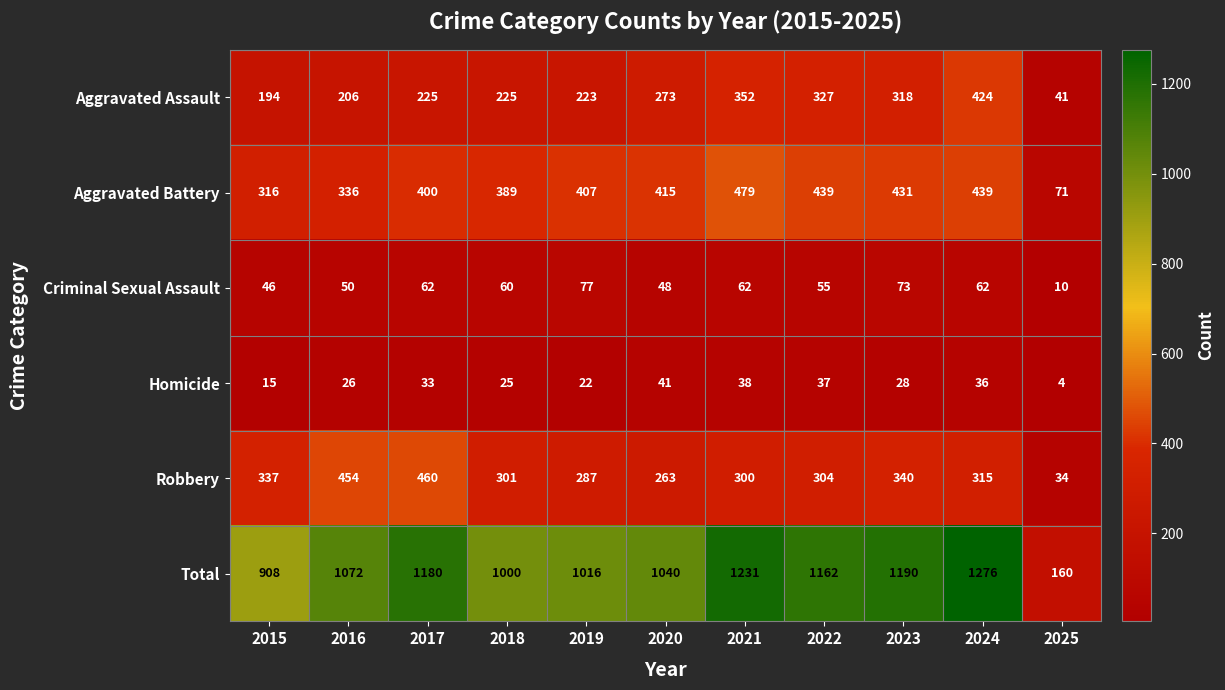

Which series has the largest range (max minus min)?

Total